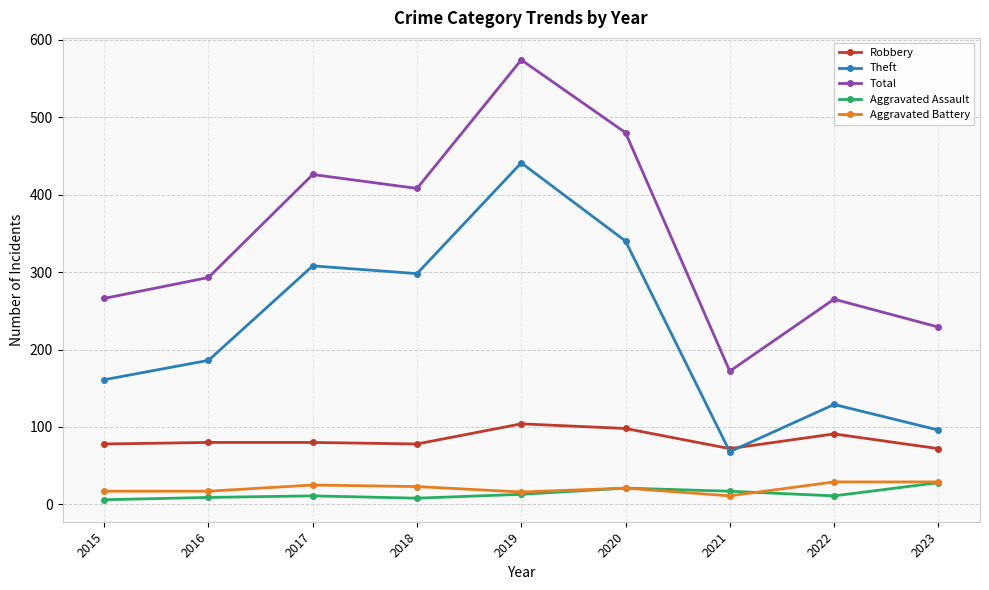

List the labels in order of Theft value, largest first.

2019, 2020, 2017, 2018, 2016, 2015, 2022, 2023, 2021